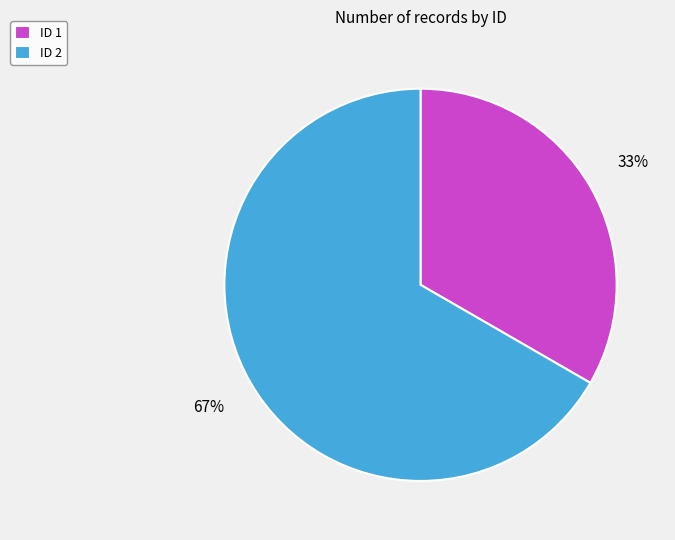

What is the largest slice in the pie chart?

ID 2